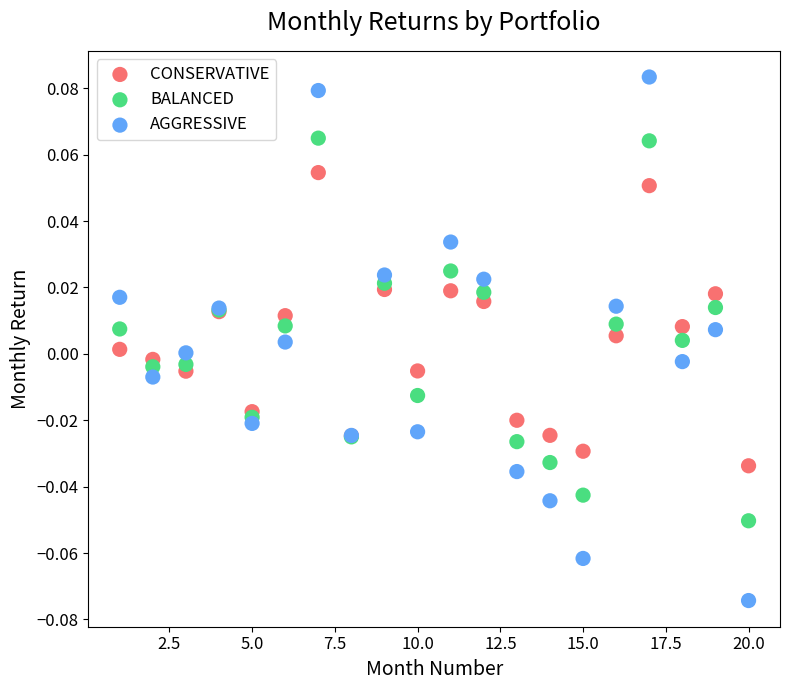

Which series has the largest Y range (max minus min)?

AGGRESSIVE